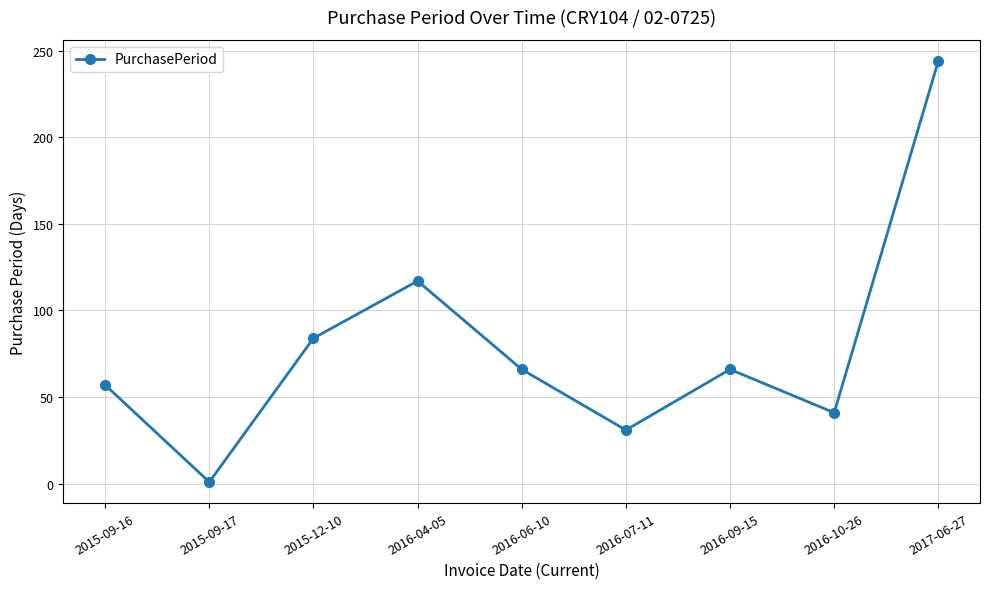

True or false: the data has more than 0 interior local peaks.

True